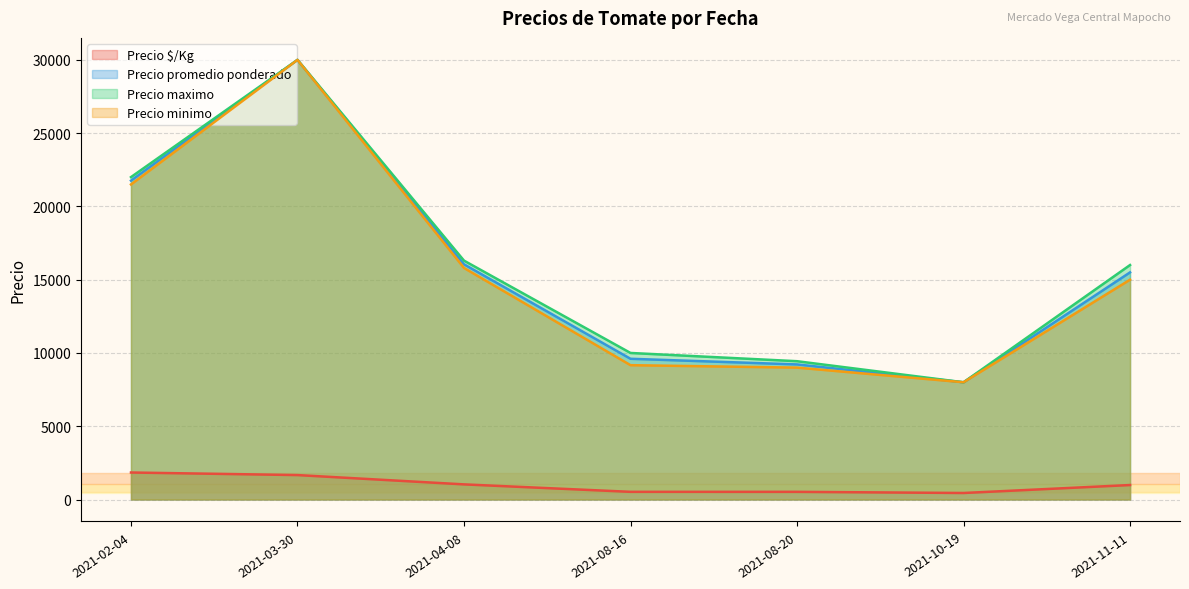

What is the total value across all series at 2021-10-19?

24444.4